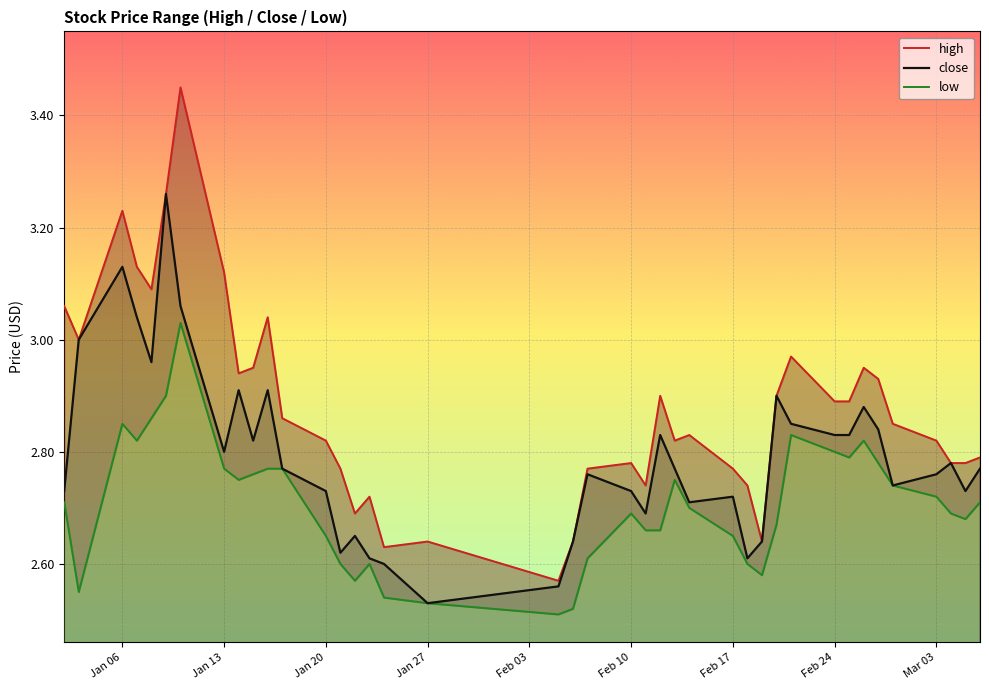

Where is close nearest to the value 2?

Jan 27